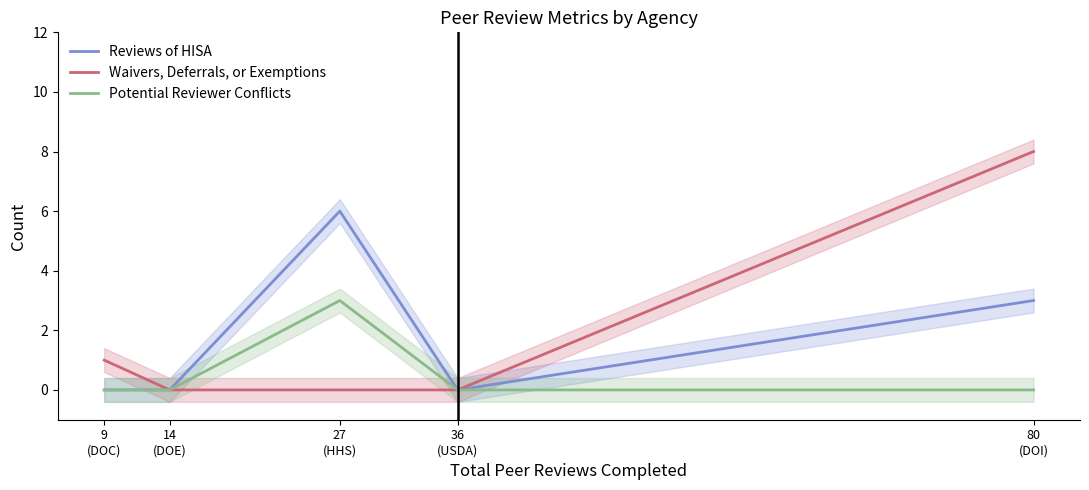

True or false: Reviews of HISA has a value of 4 at 36
(USDA).

False